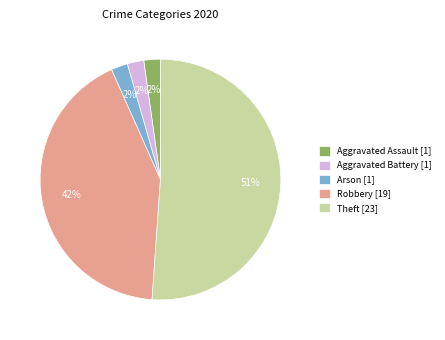

Which slice is the largest?

Theft [23]